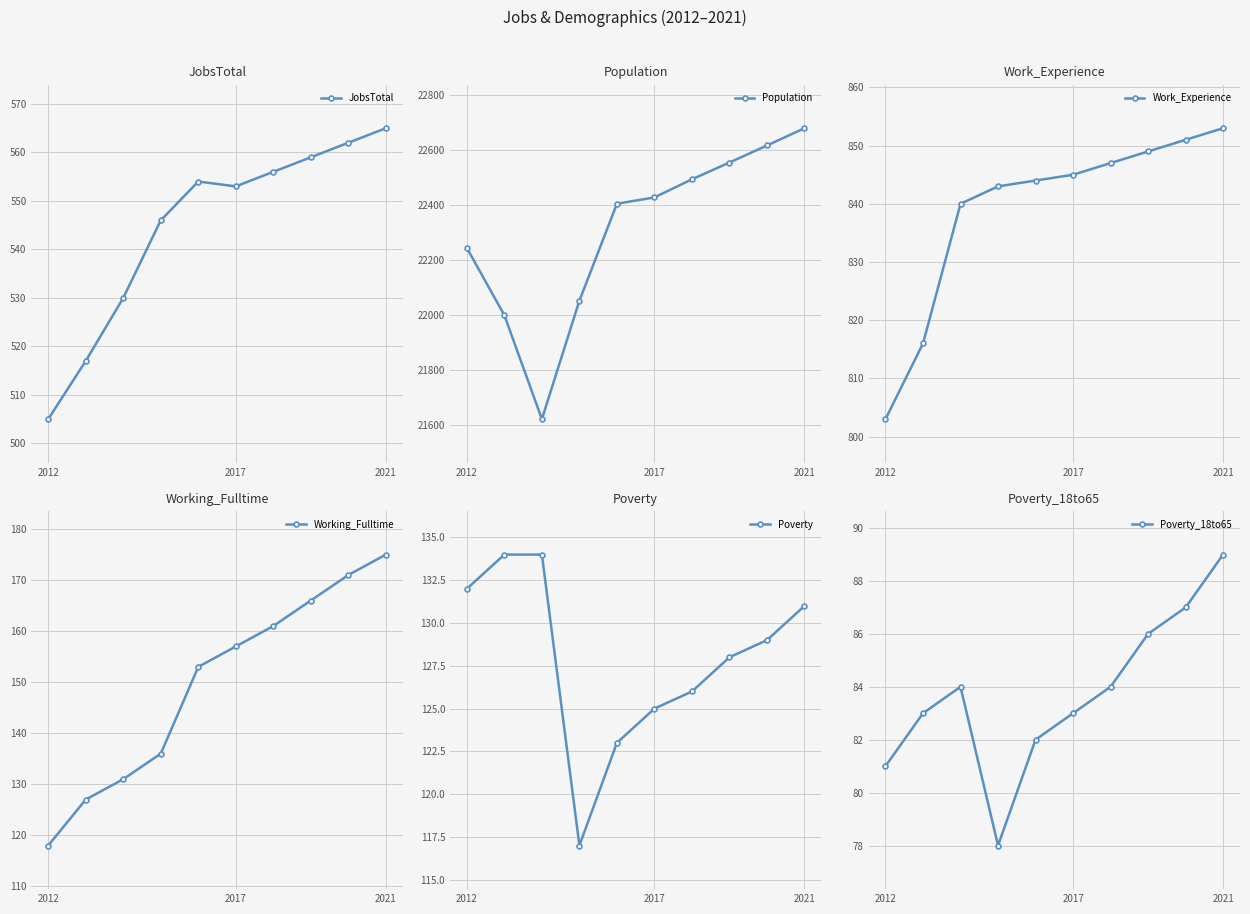

How many interior local valleys does the Poverty_18to65 series have?

1